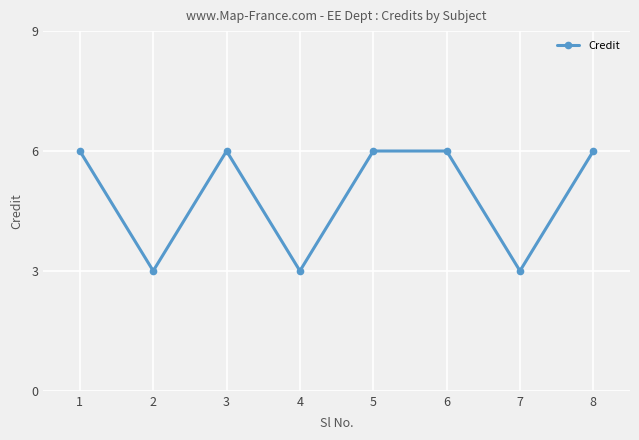

Reading left to right, list all the values displayed in this chart.

1=6	2=3	3=6	4=3	5=6	6=6	7=3	8=6